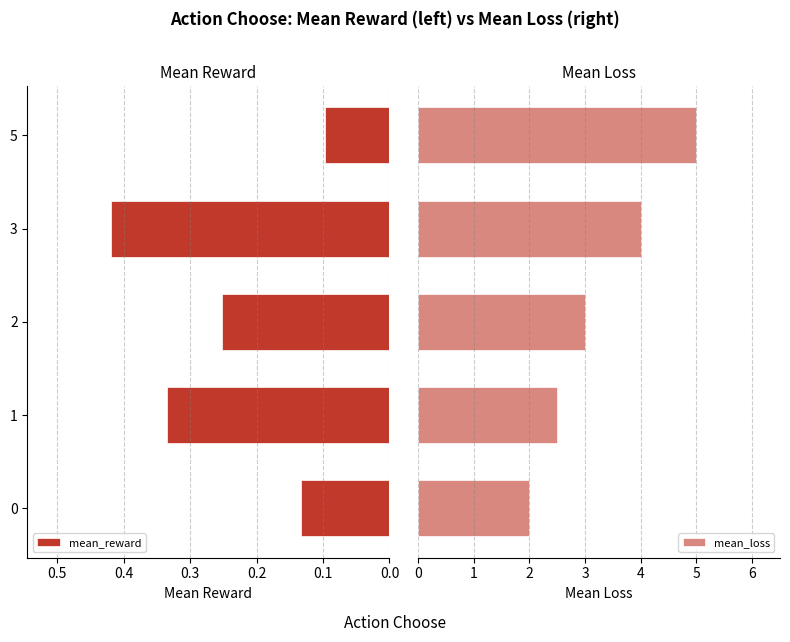

Is it true that mean_reward equals 0.1 at 1?

False